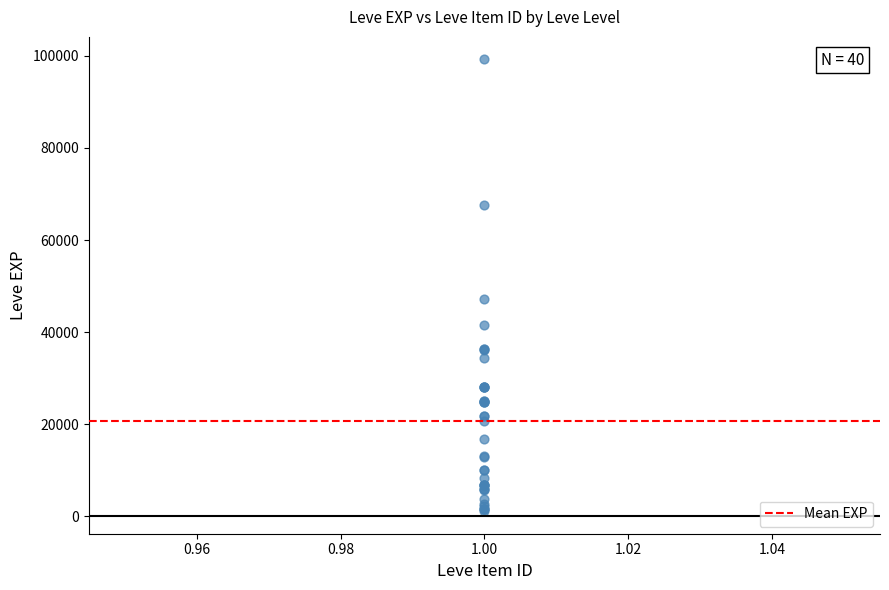

What Y value in the scatter plot is closest to 50190?

47200